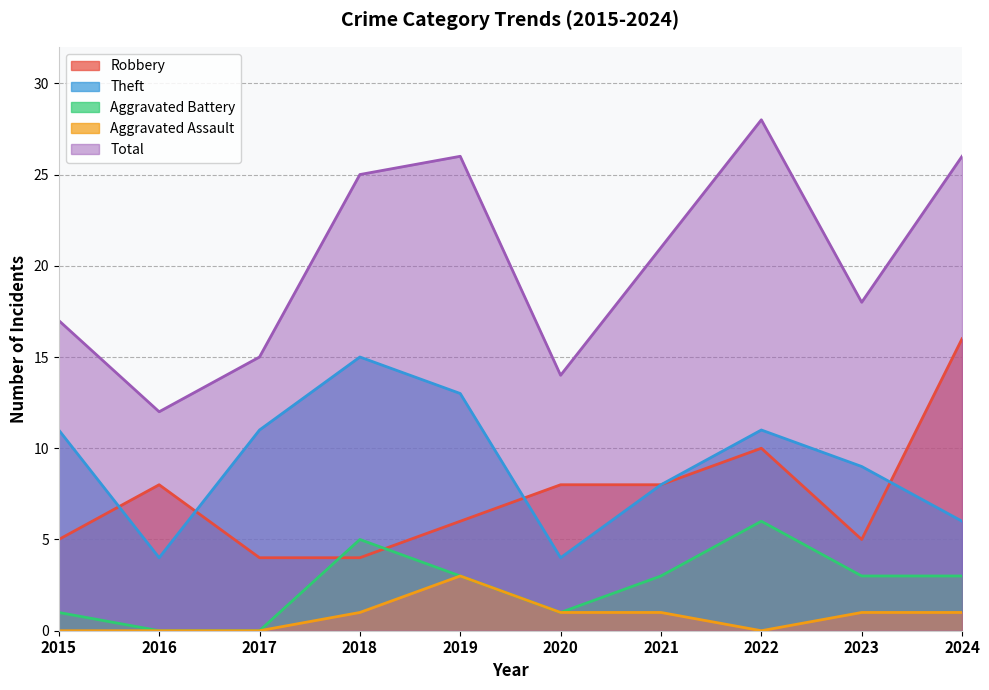

The Aggravated Assault series shows 1 at 2018. True or false?

True